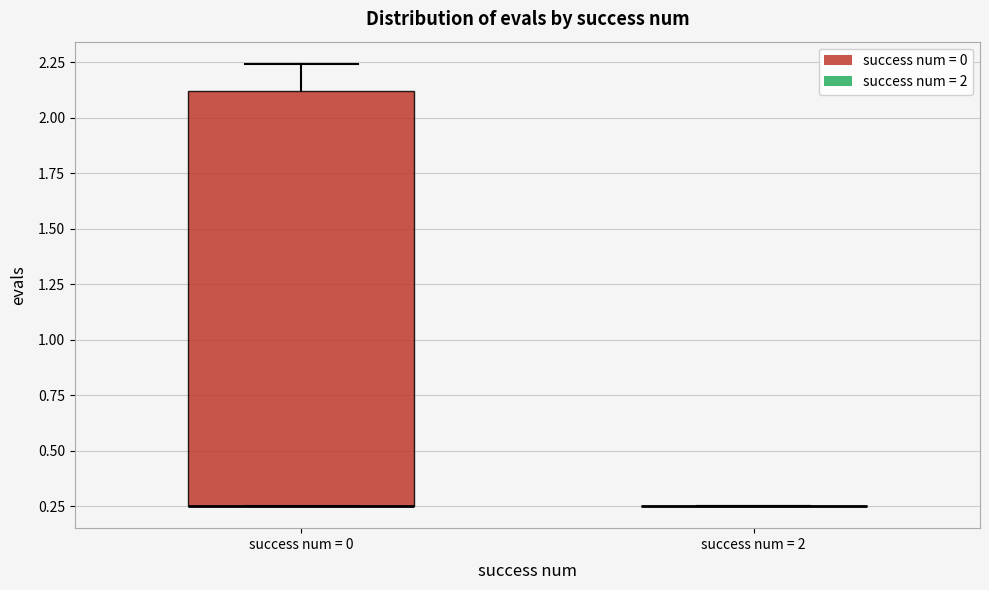

Comparing the boxes themselves (not the whiskers), which one is the tallest?

success num = 0